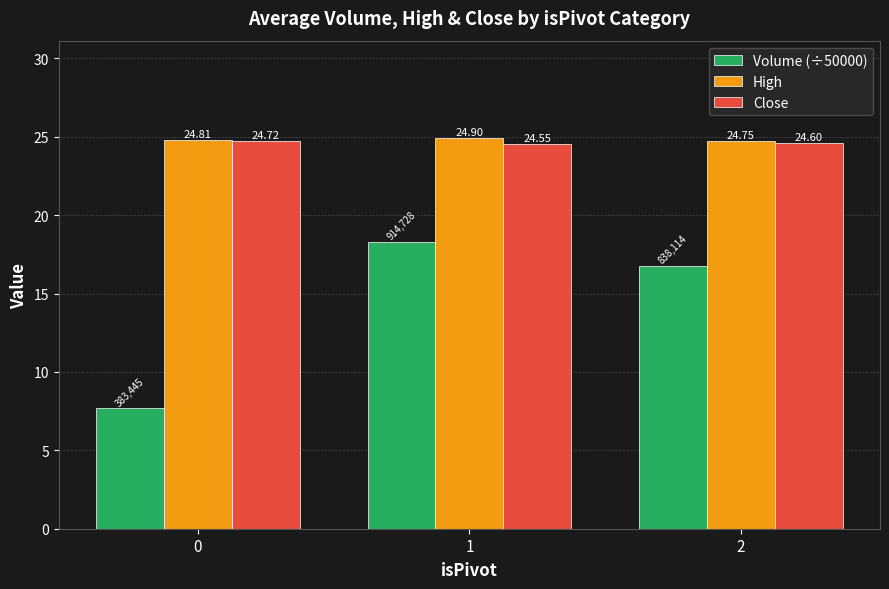

Are the bars horizontal?

No